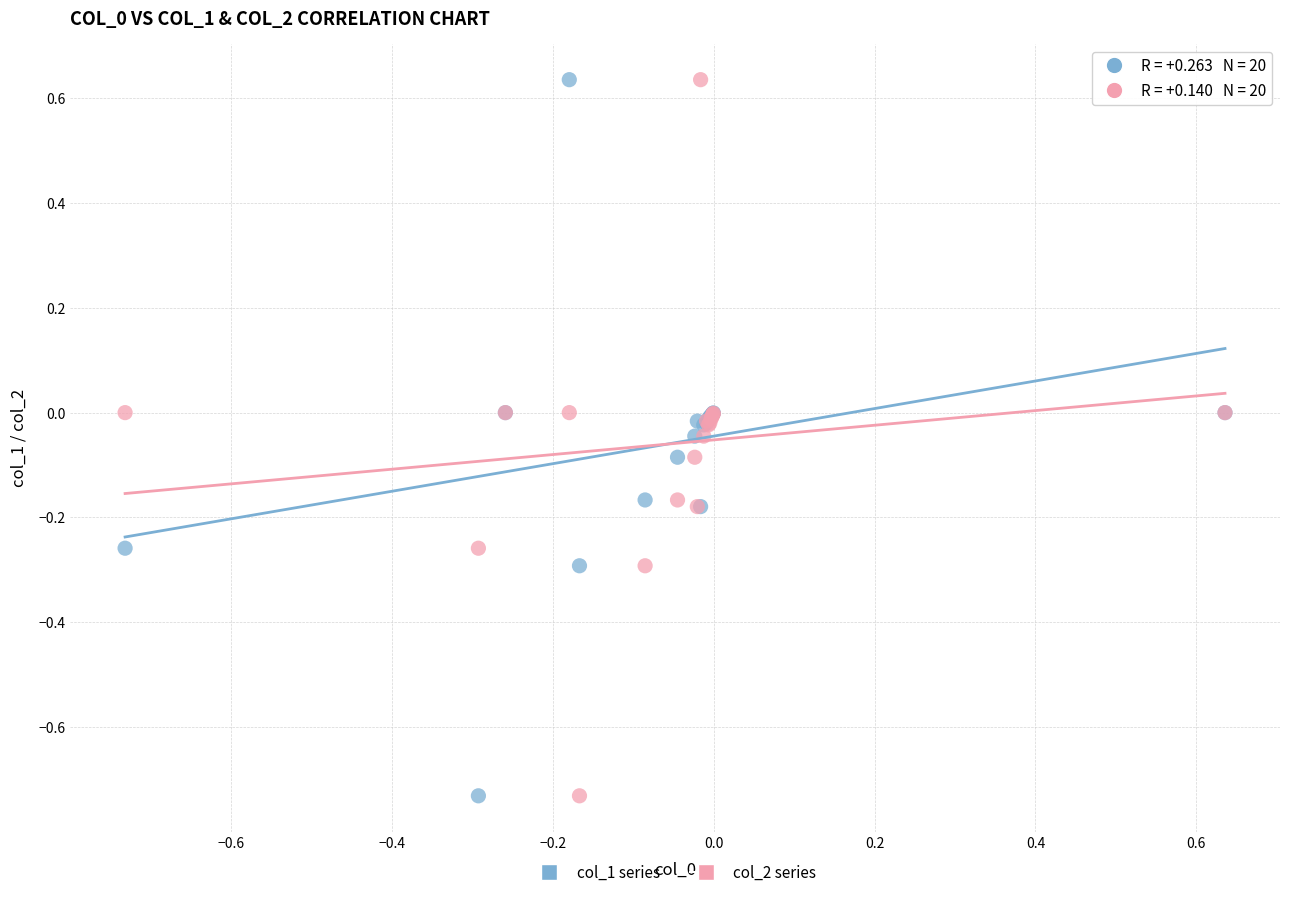

What is the X range (max minus min) for the scatter plot?

1.4